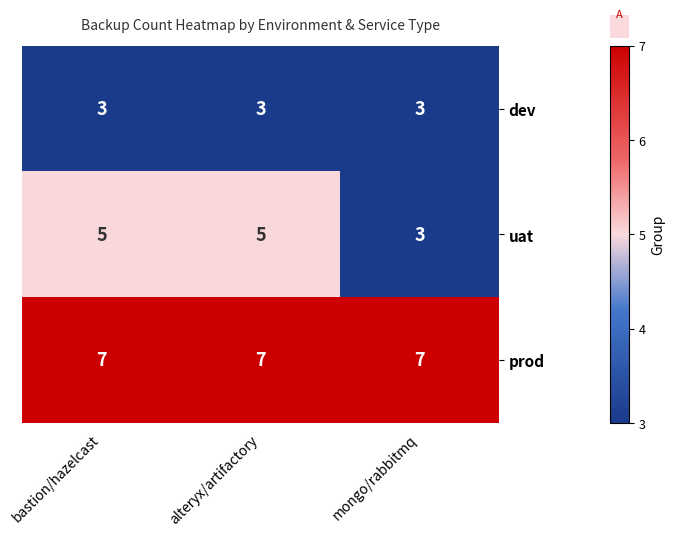

What is the maximum value for prod?

7